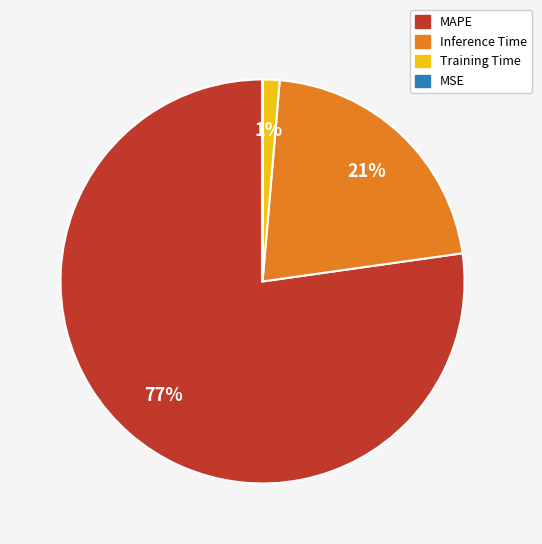

To the nearest percent, what is the average slice percentage?

25%